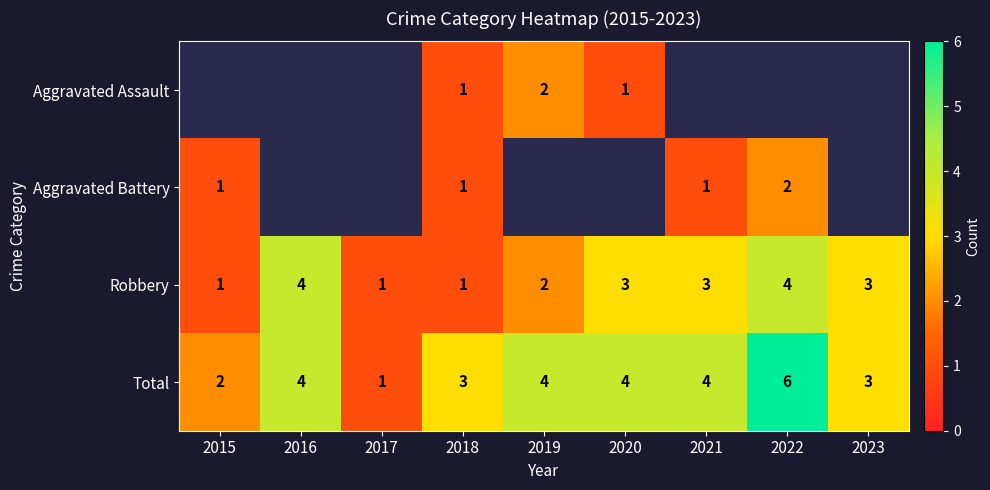

Is the value of Robbery at 2022 greater than the value of Total at 2017?

Yes